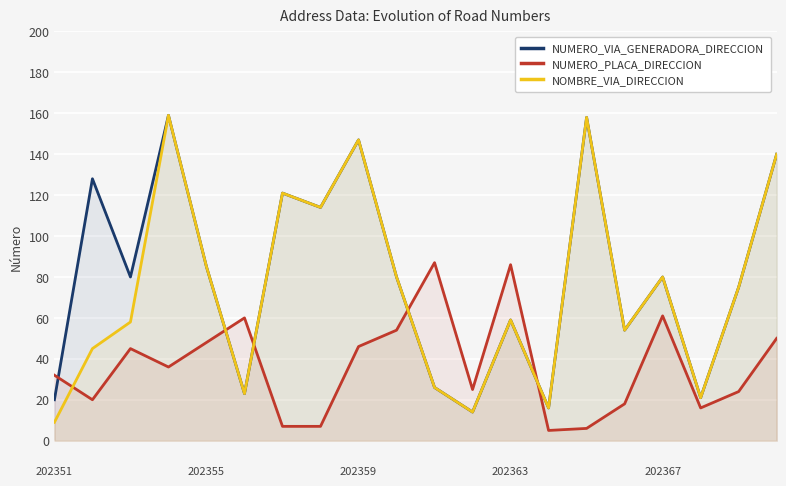

How many times do NUMERO_VIA_GENERADORA_DIRECCION and NUMERO_PLACA_DIRECCION cross each other?

5